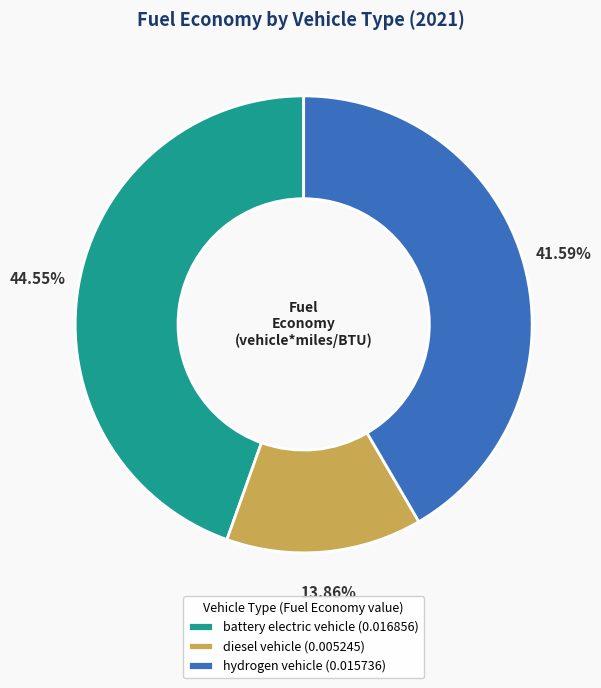

Does hydrogen vehicle account for over 50% of the chart?

No